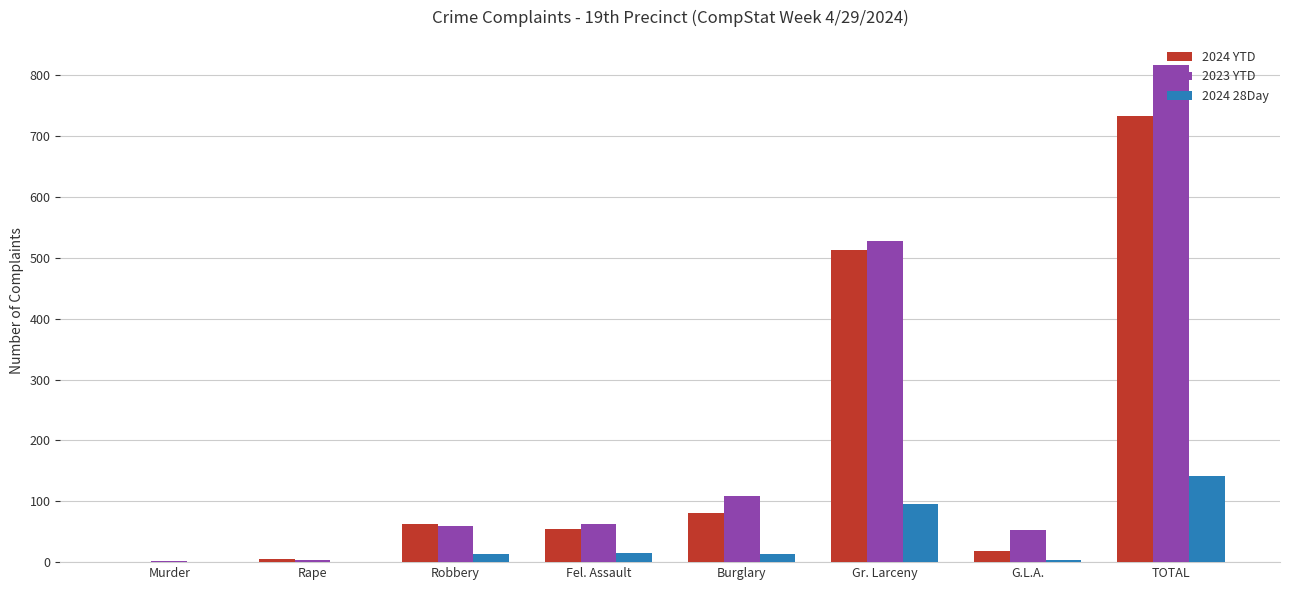

The value of 2024 28Day at TOTAL is 142. True or false?

True